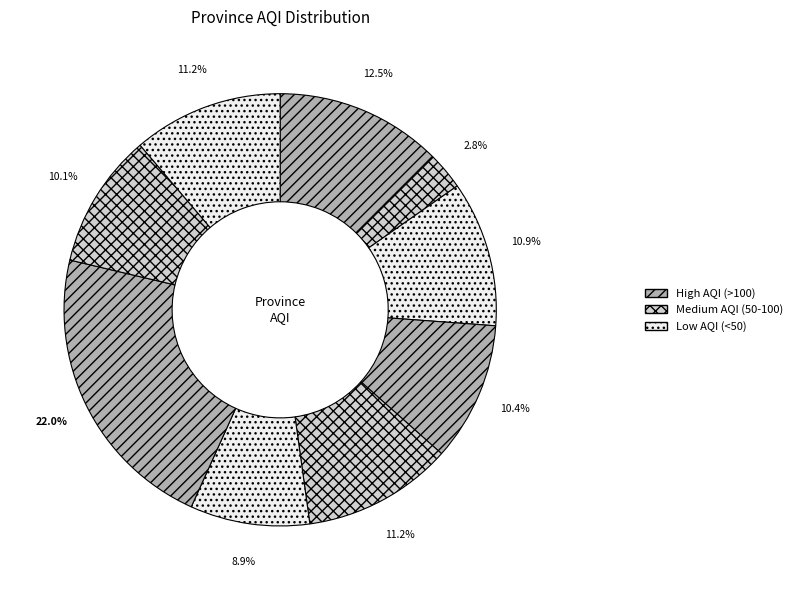

How many slices are in this pie chart?

9